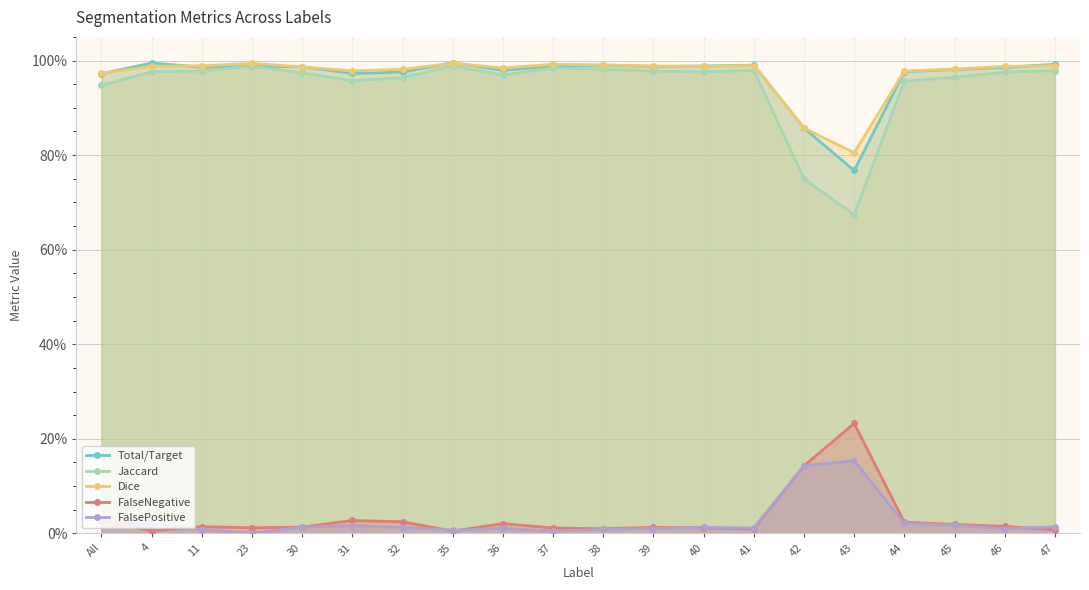

True or false: FalsePositive has a value of 0.0 at 46.

False